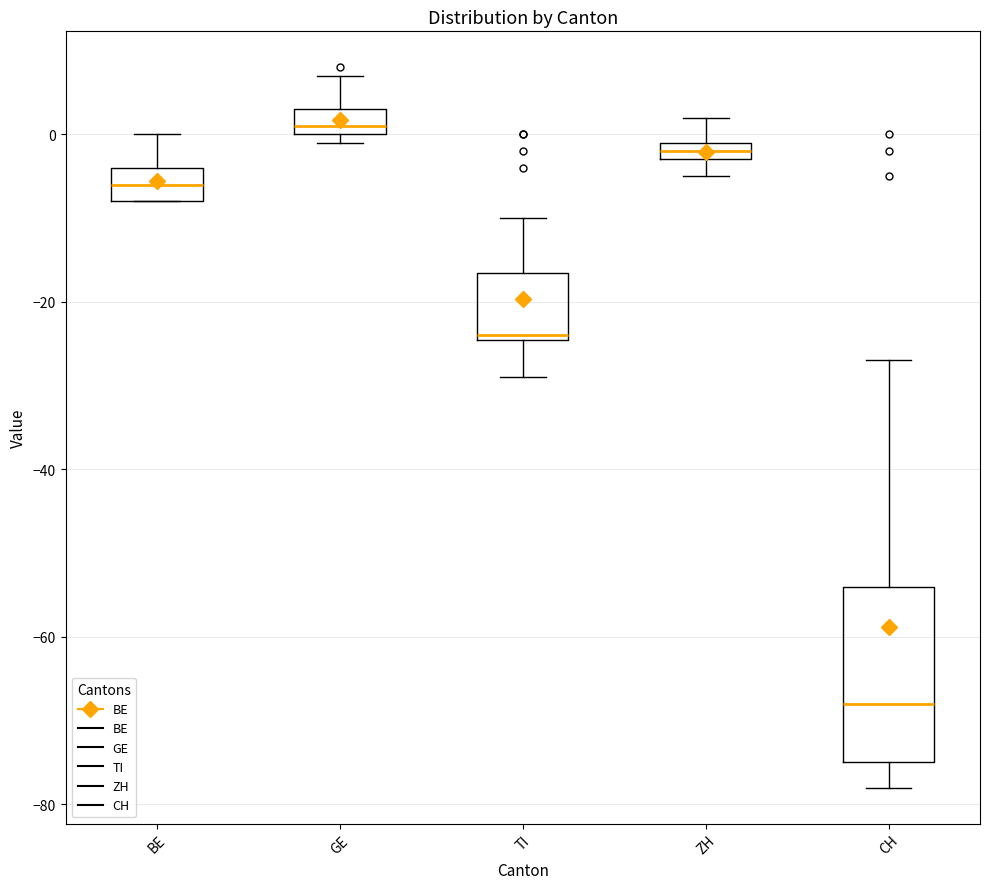

Comparing the boxes themselves (not the whiskers), which one is the tallest?

CH